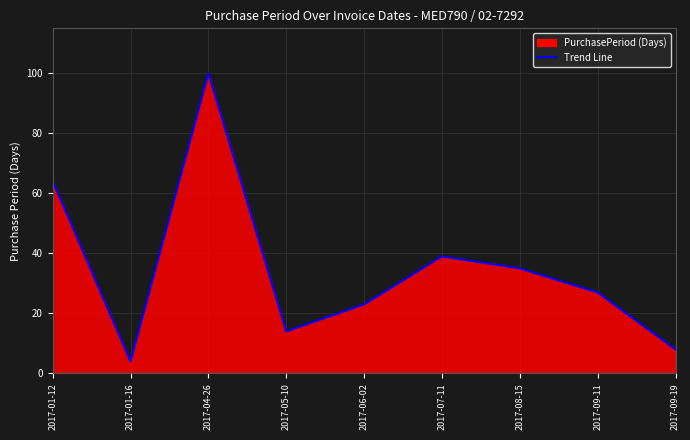

What value does the data have at 2017-08-15, to the nearest 10?

40